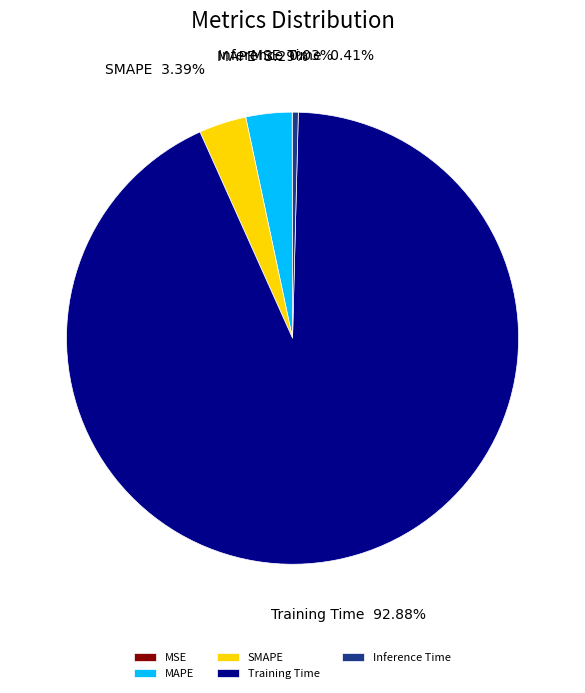

What percentage is the MAPE slice, to the nearest percent?

3%